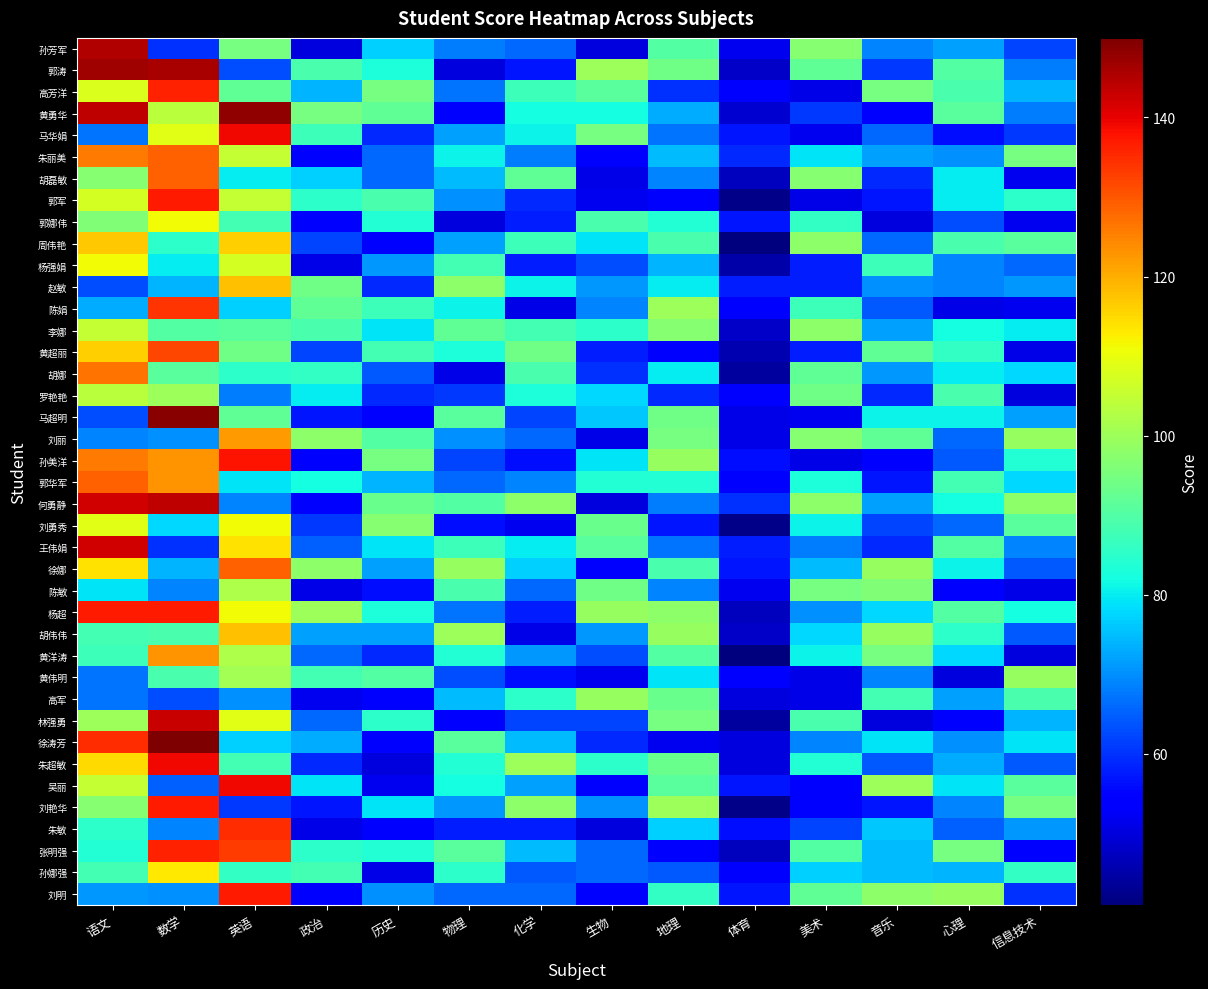

What is the spread (max minus min) of values at 物理?

50